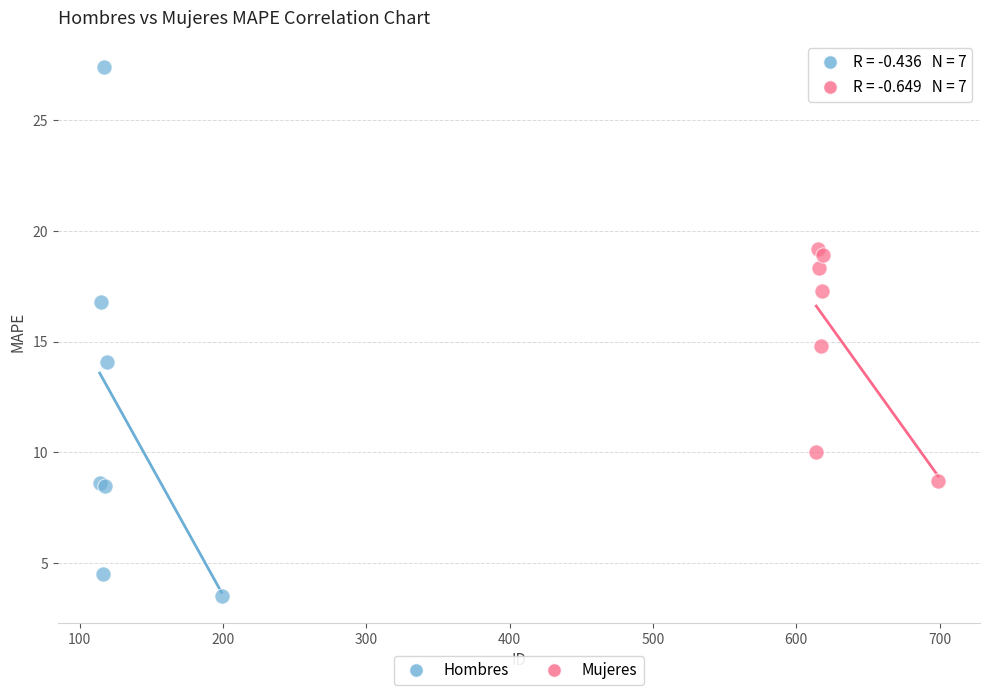

Which series has the largest Y range (max minus min)?

Hombres